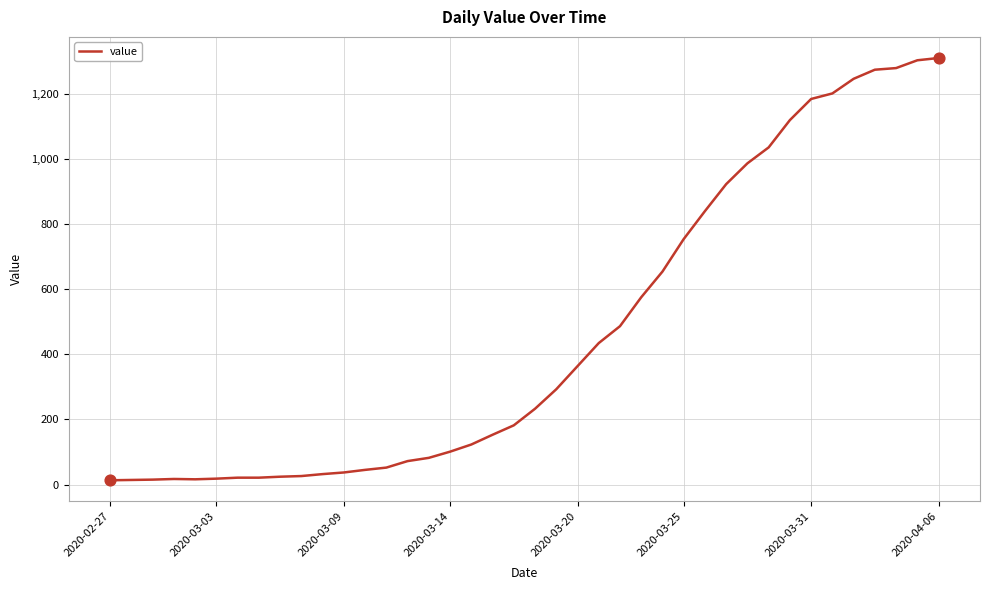

What is the difference between the maximum and minimum values?

1299